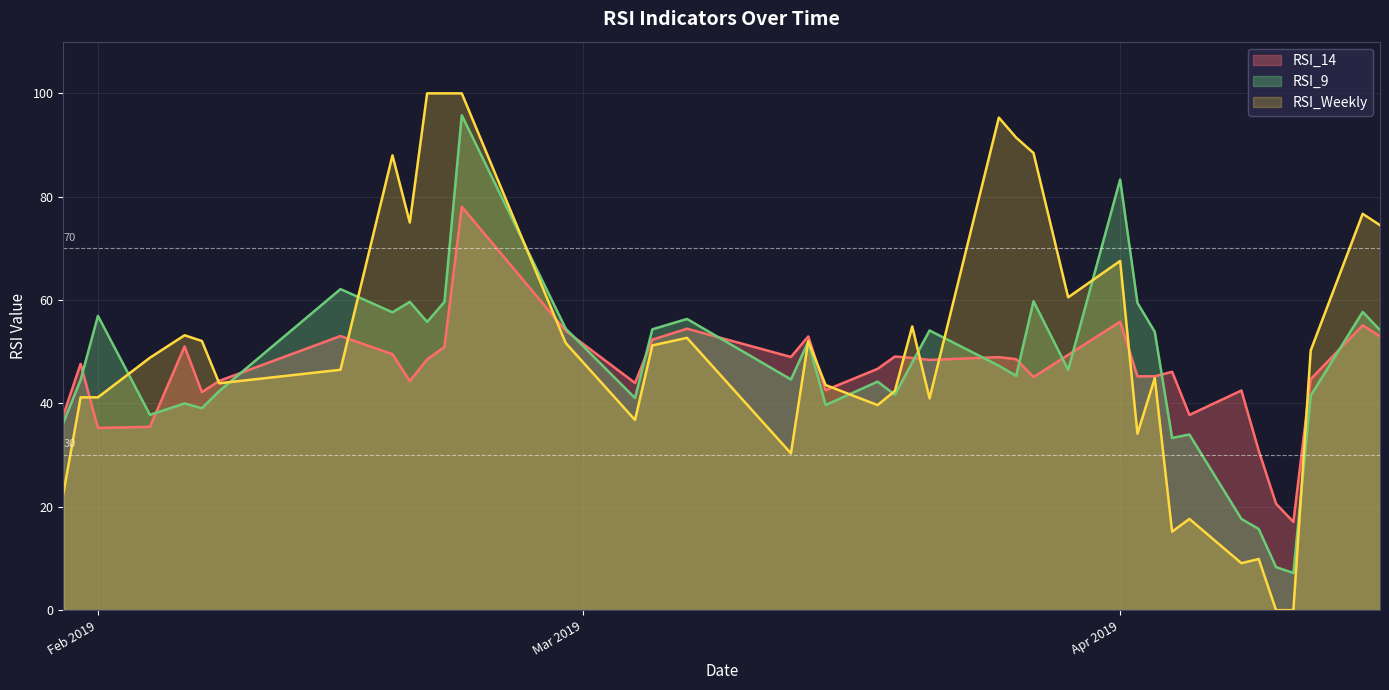

What is the highest value of the RSI_14 series?

78.1